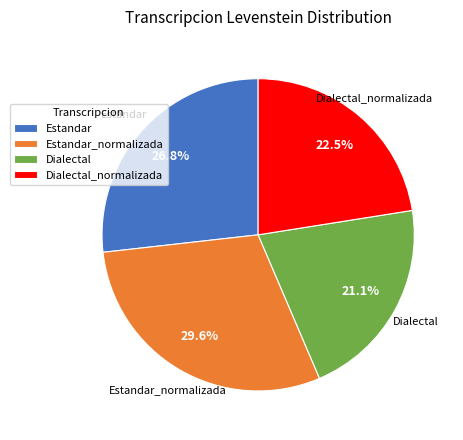

What portion of the pie excludes Estandar_normalizada?

70.4%